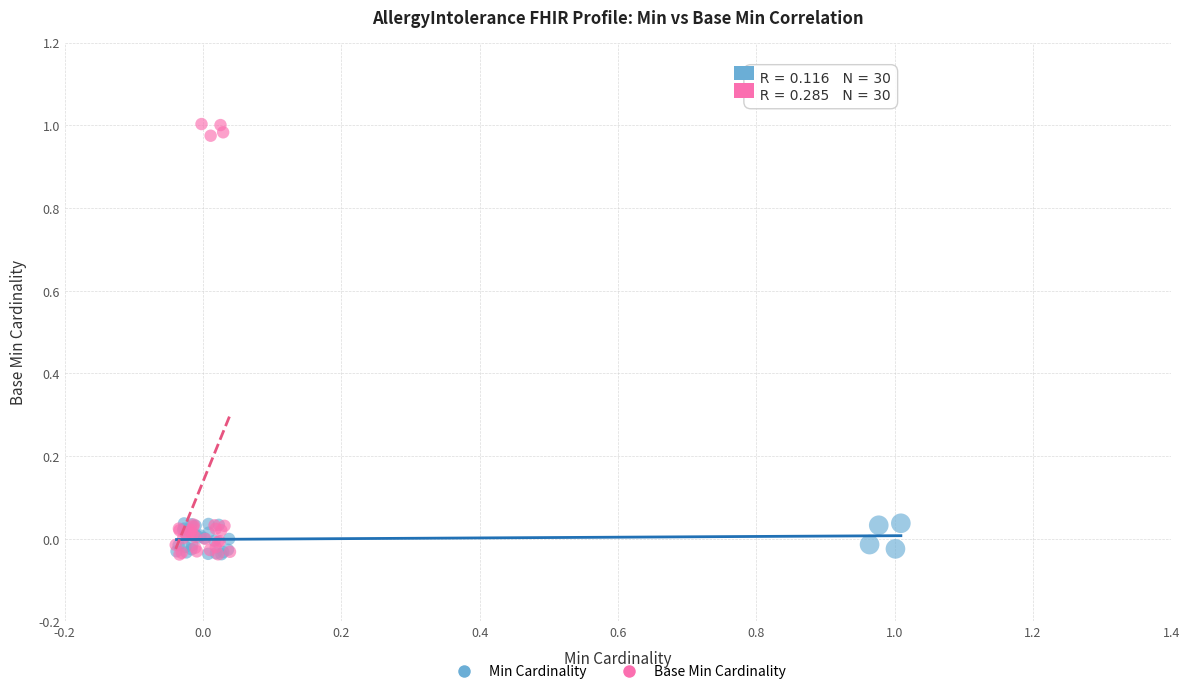

What are all the series names shown in the legend?

Min Cardinality, Base Min Cardinality